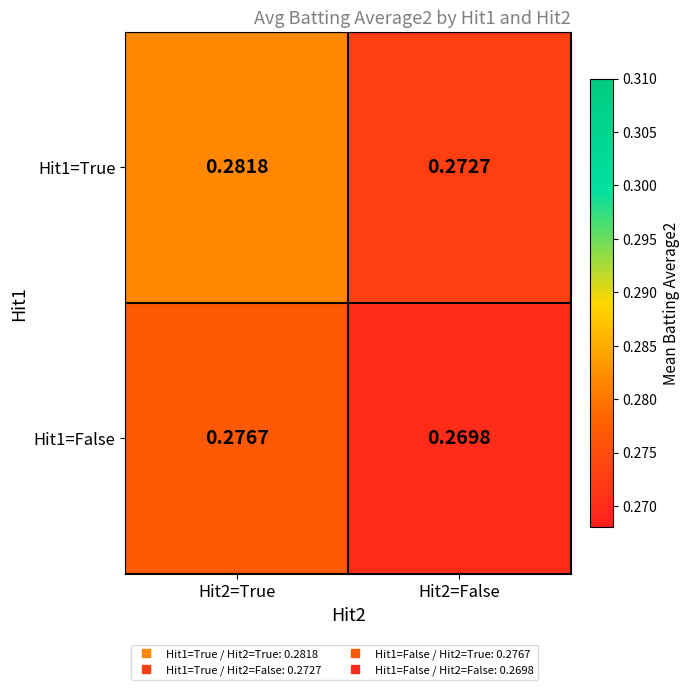

Which series has the largest total across all categories?

Hit1=True